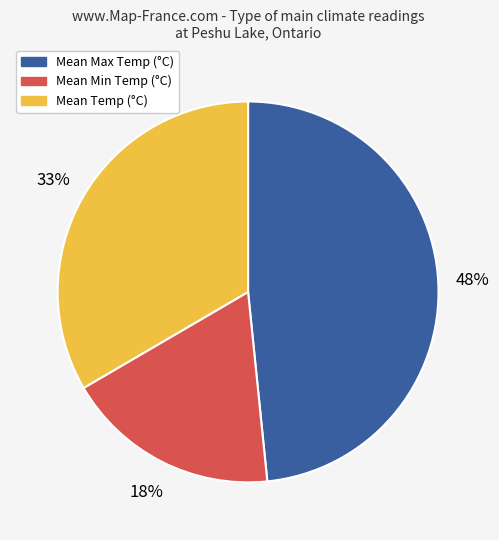

Is there any slice that represents more than half of the pie?

No